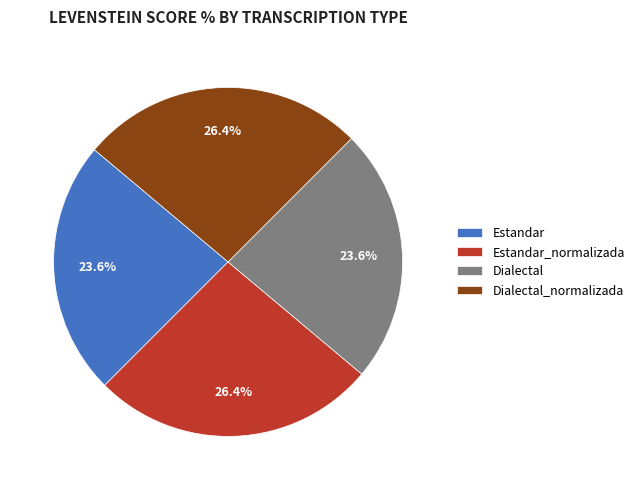

What portion of the pie excludes Estandar?

76.4%